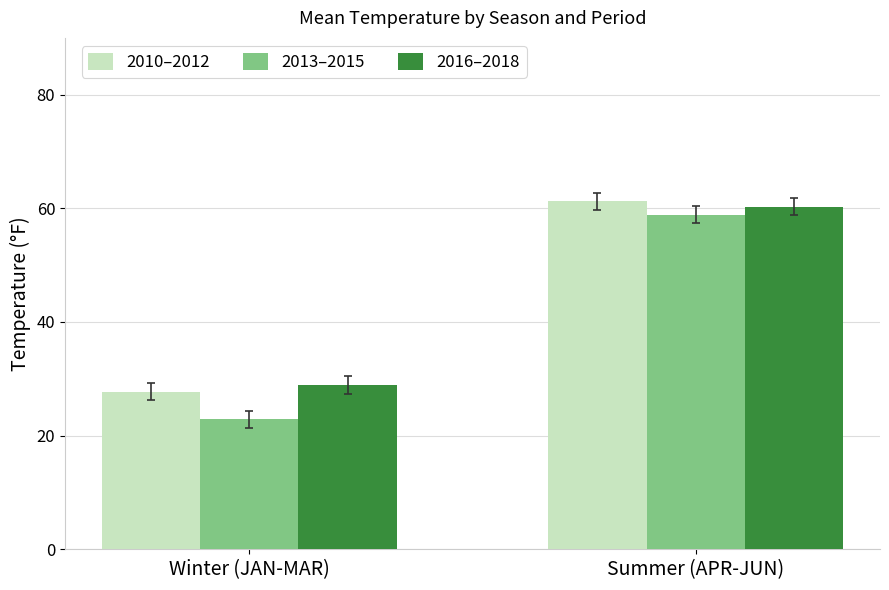

What is the total value across all series at Winter (JAN-MAR)?

79.5